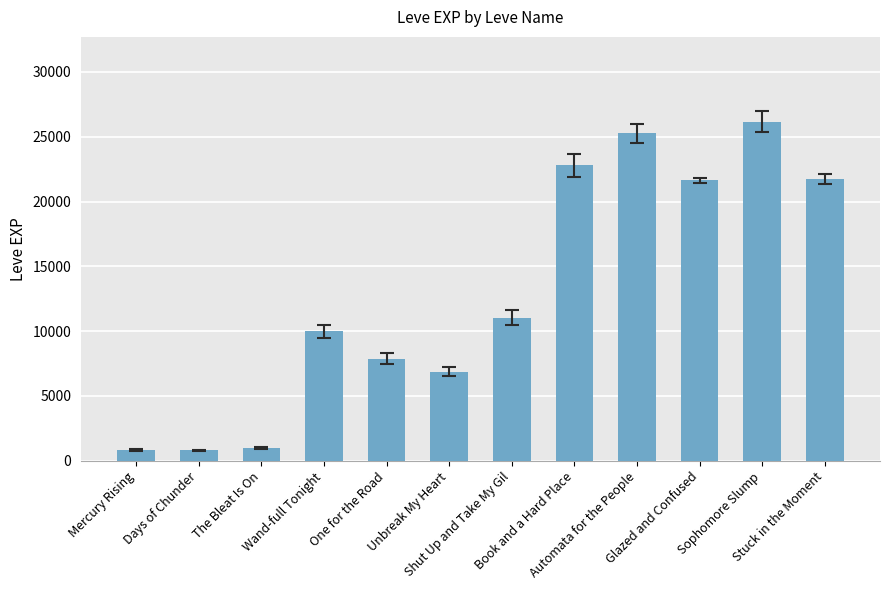

What is the difference between the second highest and second lowest values?

24450